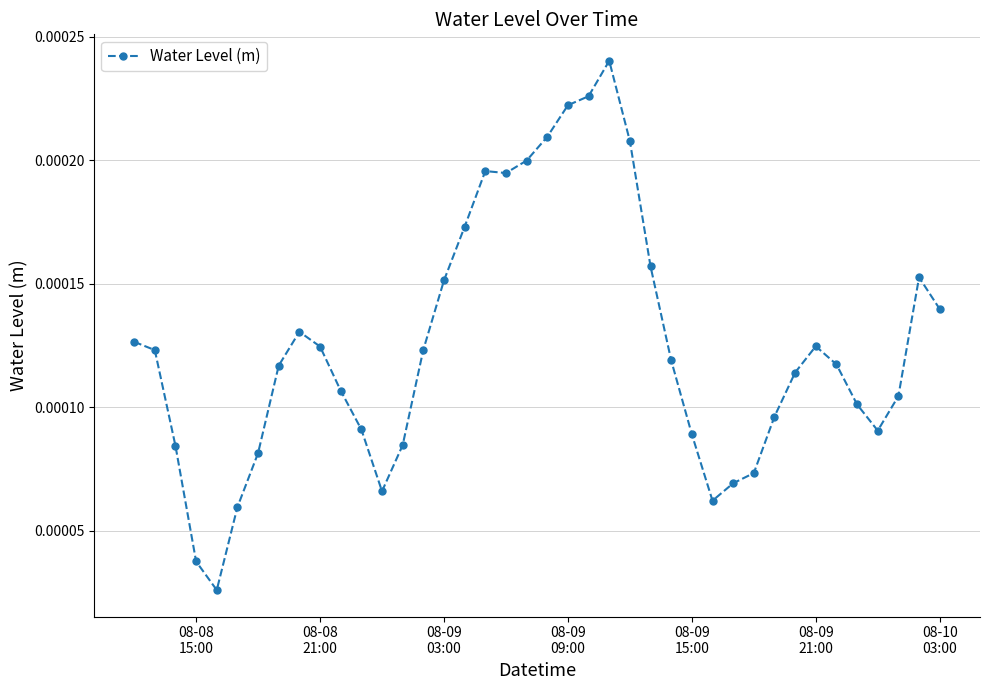

Does the chart display data point markers on the line(s)?

Yes